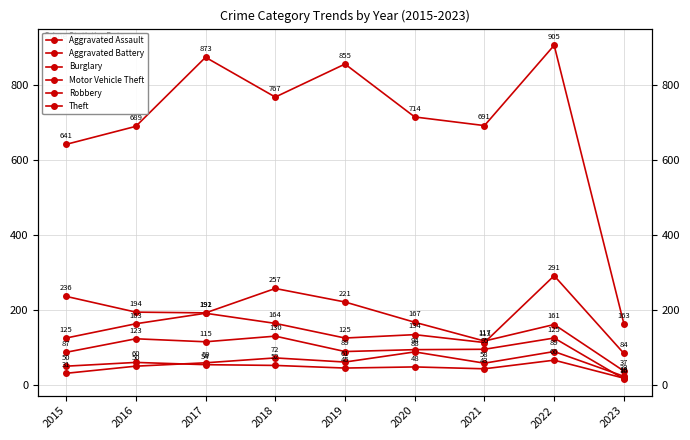

What is the difference between the second highest and second lowest values in the Robbery series?

38